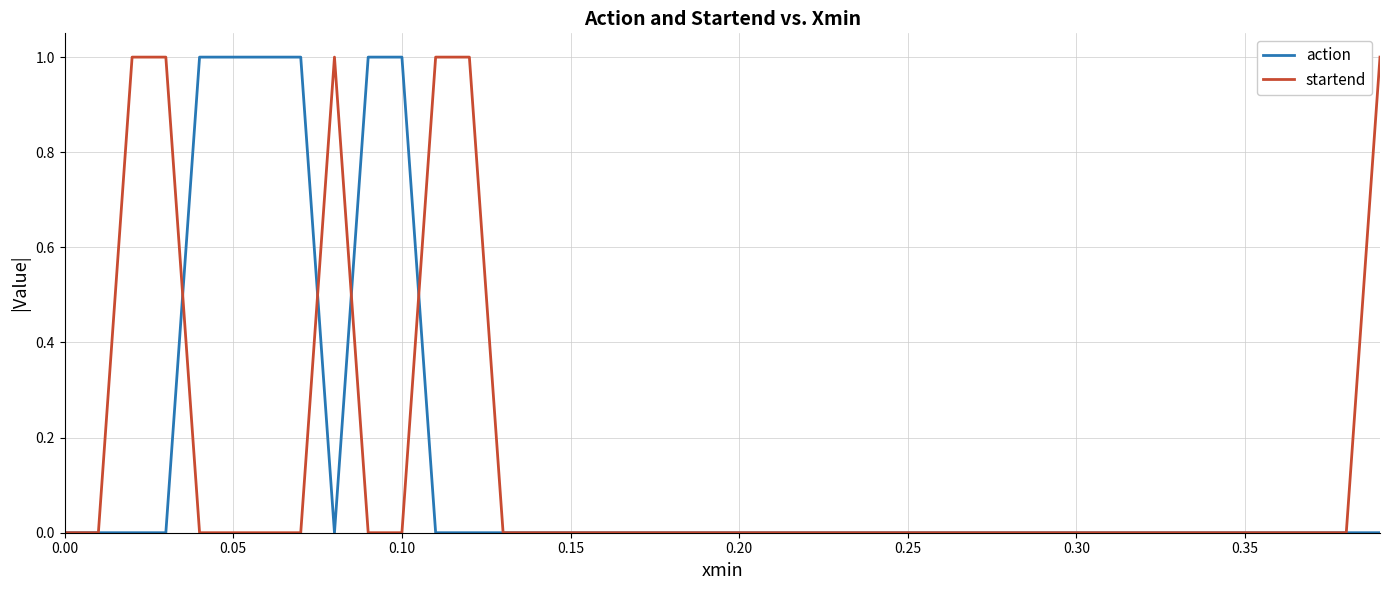

What is the highest value of the action series?

1.0